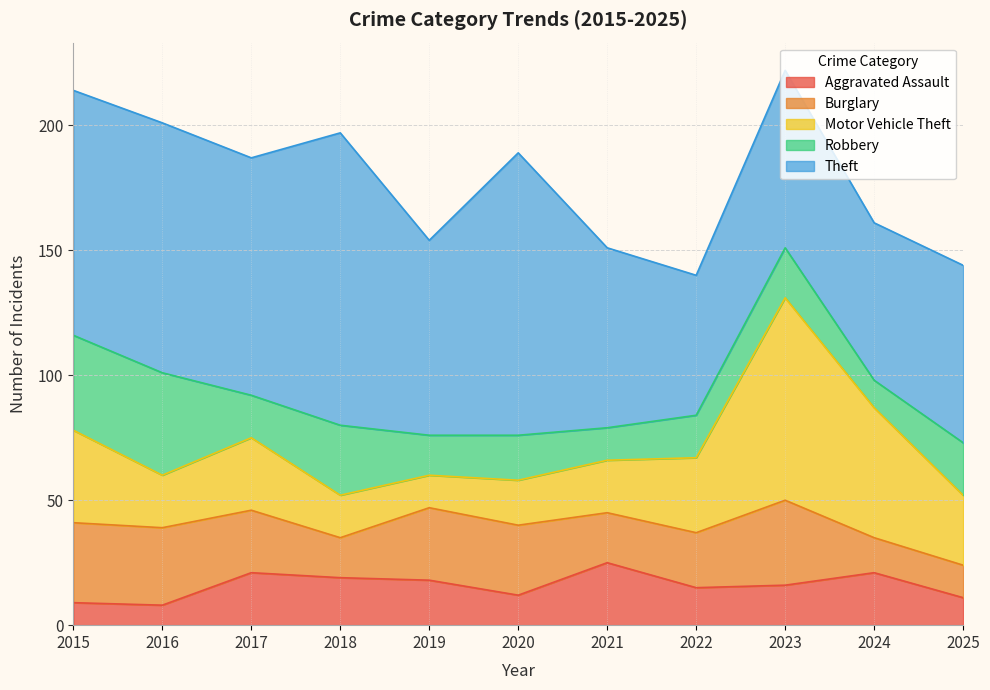

What is the average value of the Burglary series?

24